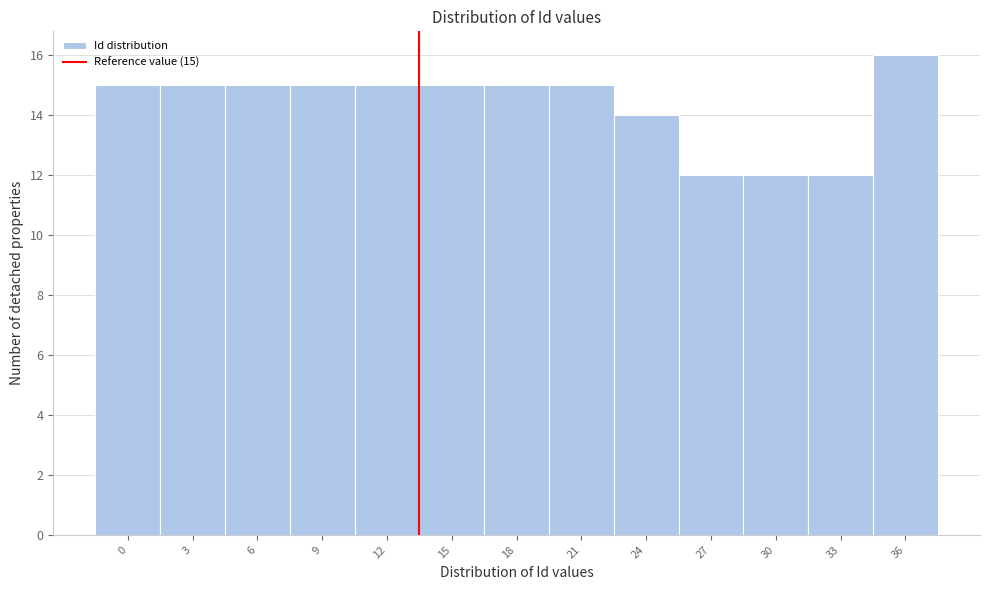

Reading right to left, list all the values displayed in this chart.

16	12	12	12	14	15	15	15	15	15	15	15	15